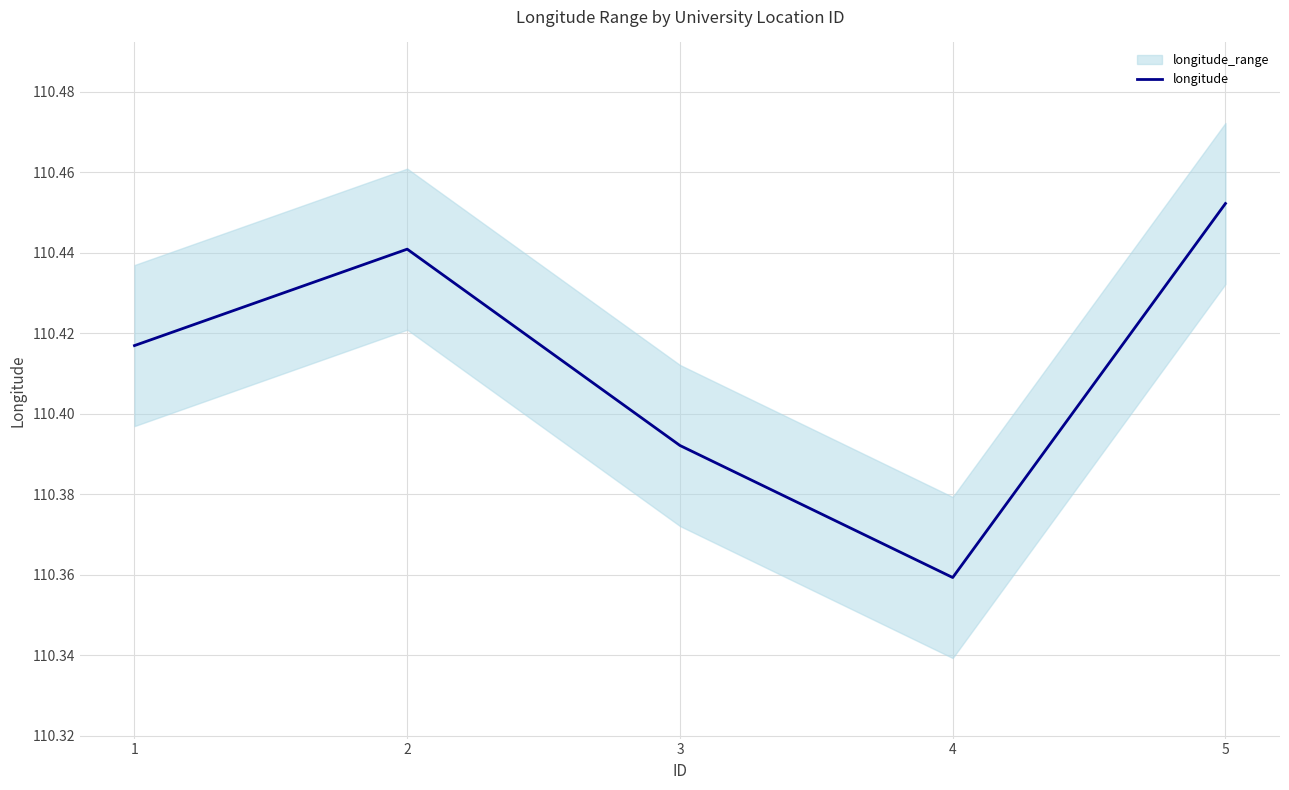

Reading left to right, transcribe all the data shown in this chart.

110.4	110.4	110.4	110.4	110.5